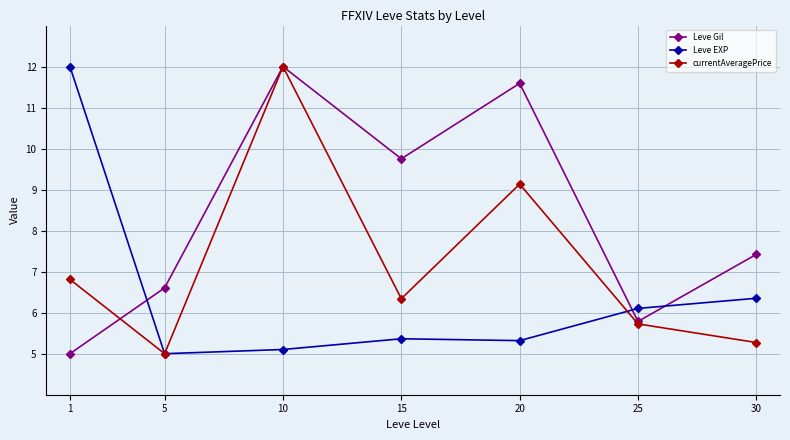

At which label does currentAveragePrice first exceed 6?

1